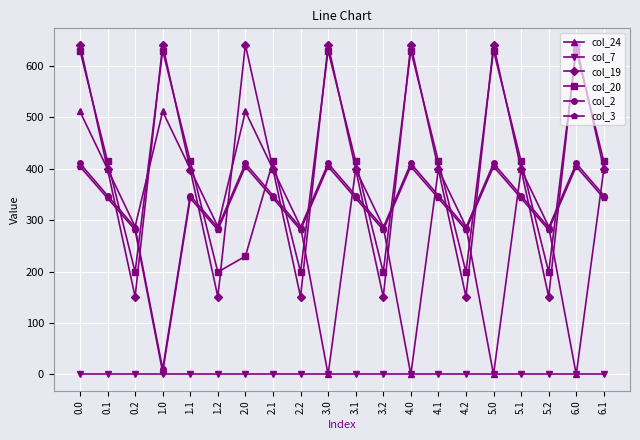

Where is the first local minimum for col_3?

1.0